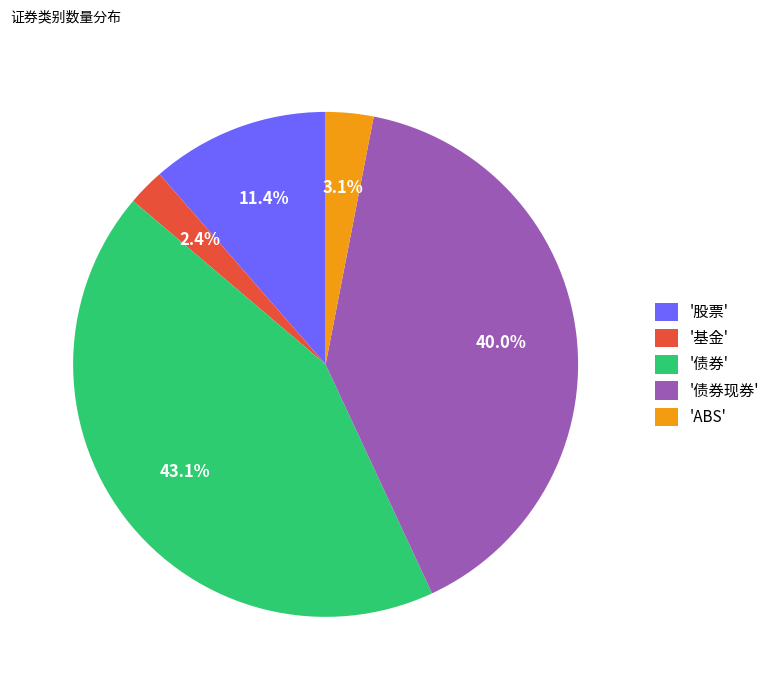

To the nearest percent, what is the average slice percentage?

20%